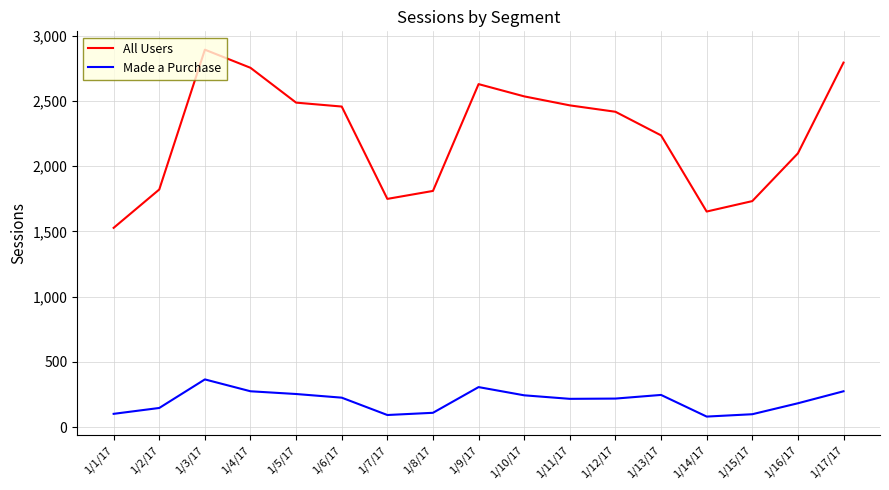

Which series has the largest range (max minus min)?

All Users